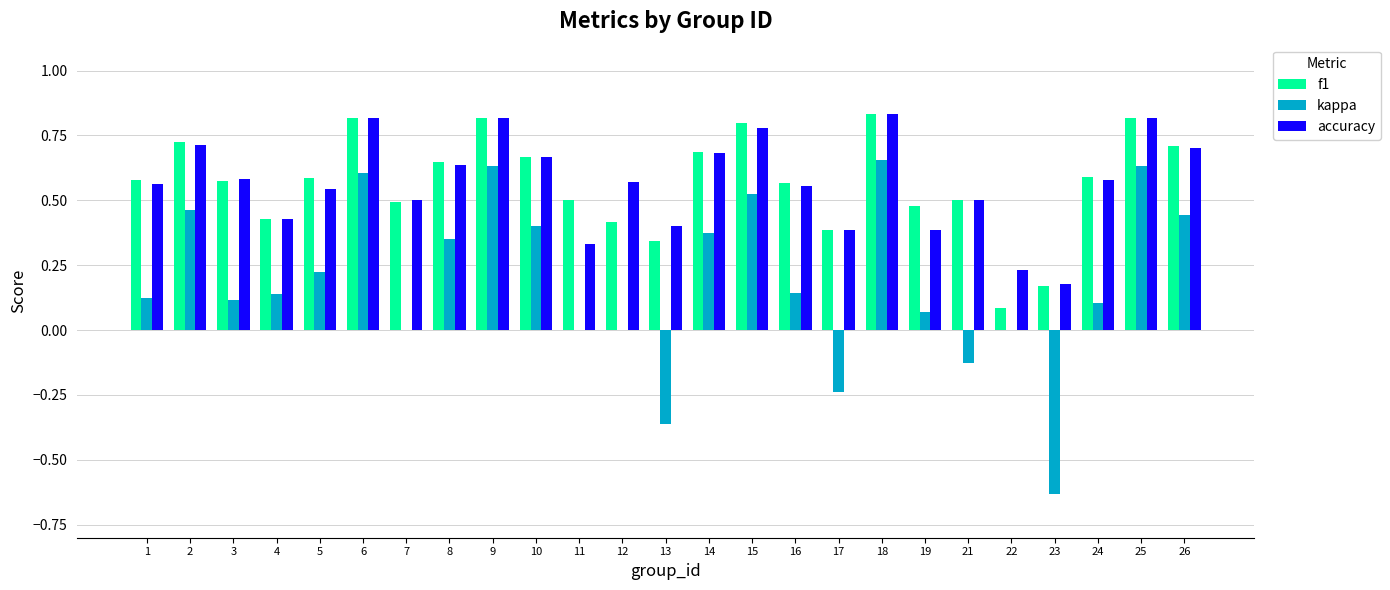

Is the value of f1 at 13 greater than the value of accuracy at 4?

No